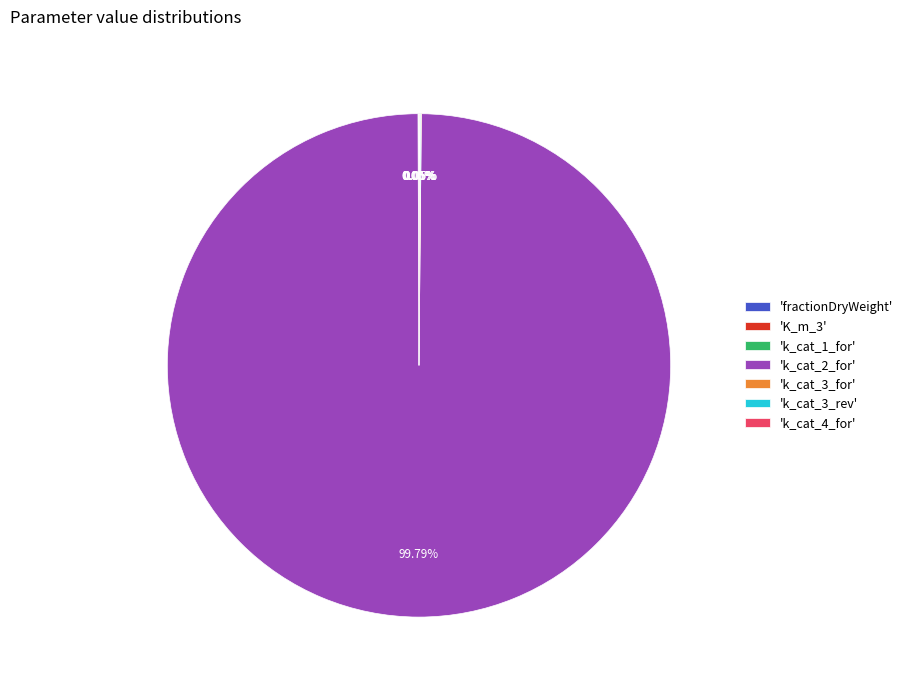

Which category accounts for the majority?

'k_cat_2_for'